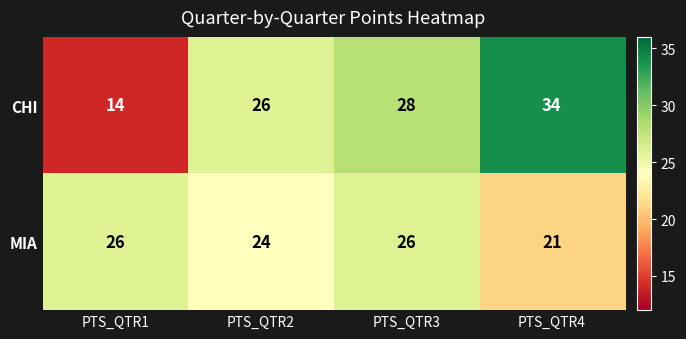

Rank the series by their maximum value, from highest to lowest.

CHI, MIA